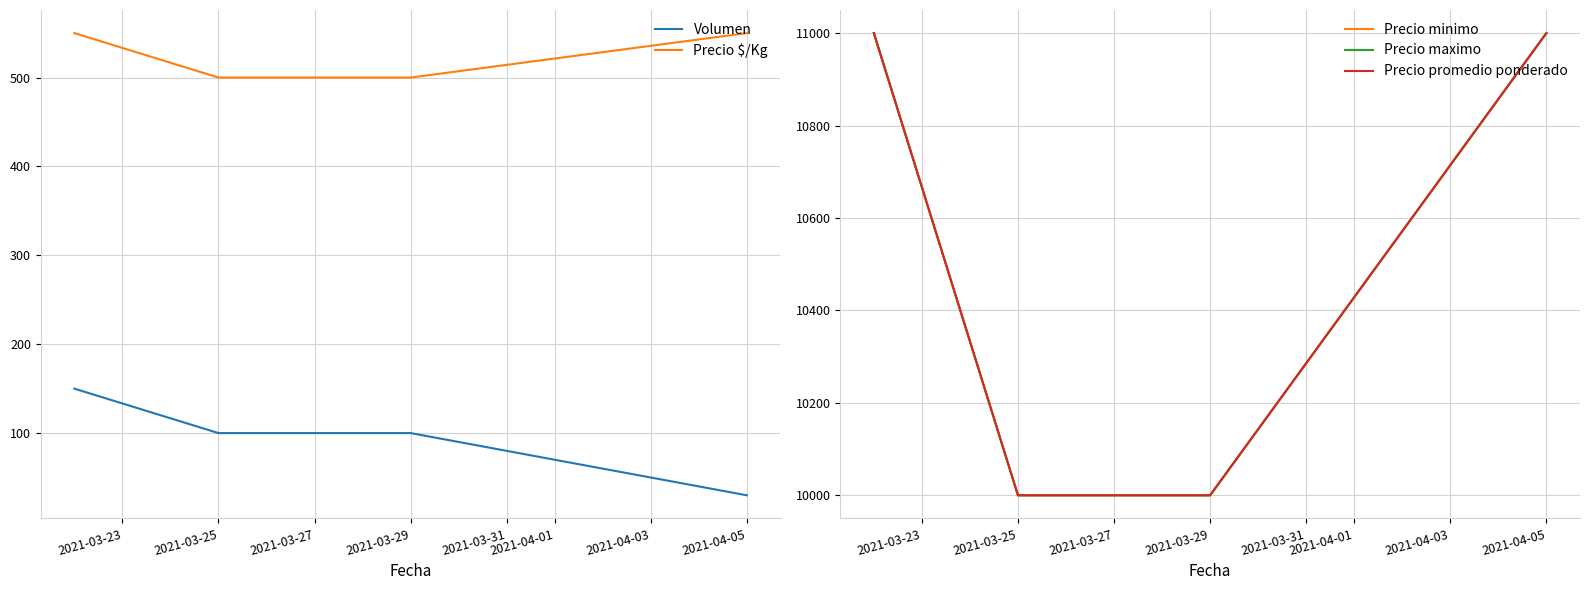

How many Precio promedio ponderado values are between 10000 and 11000?

4